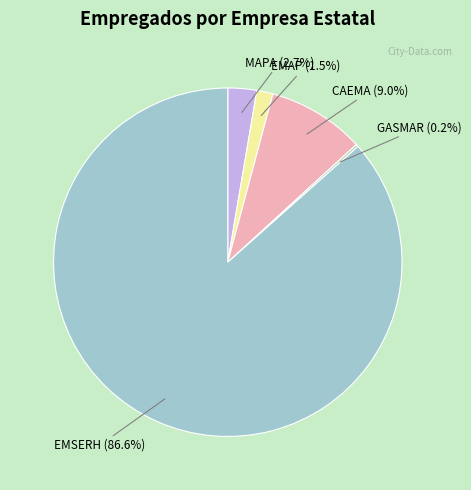

Which slice is the smallest?

GASMAR